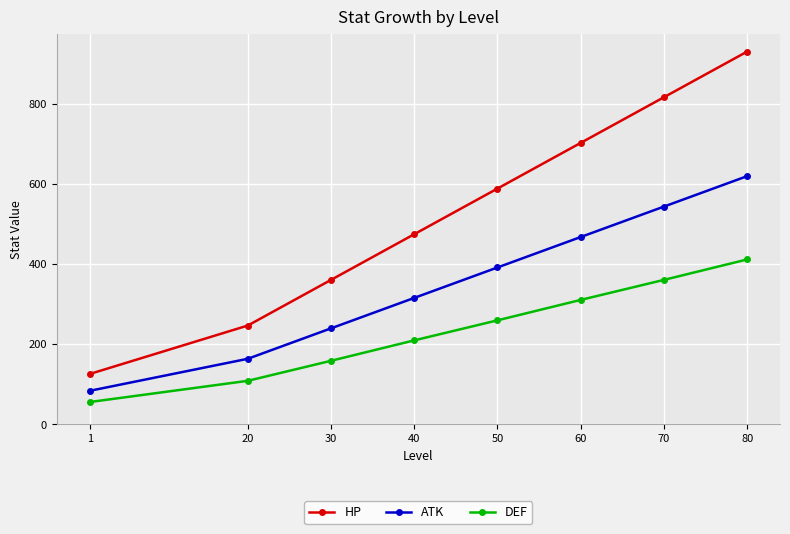

The value of HP at 20 is 247. True or false?

True